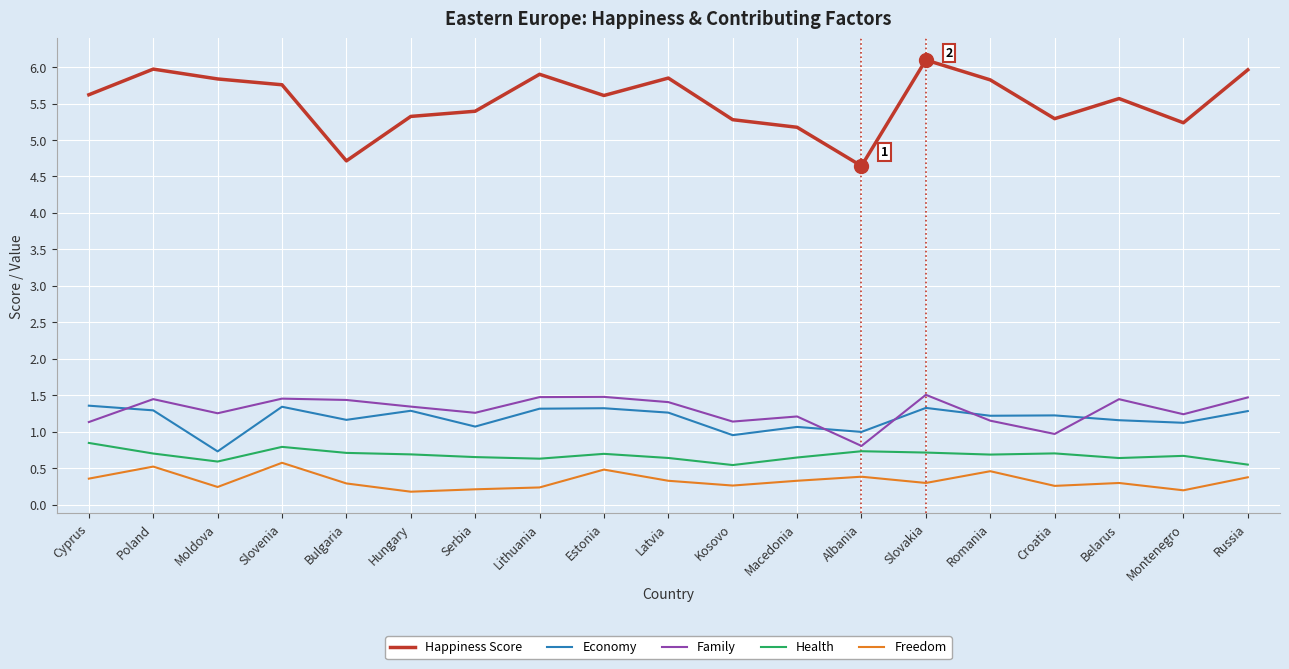

What is the maximum value for Health?

0.8